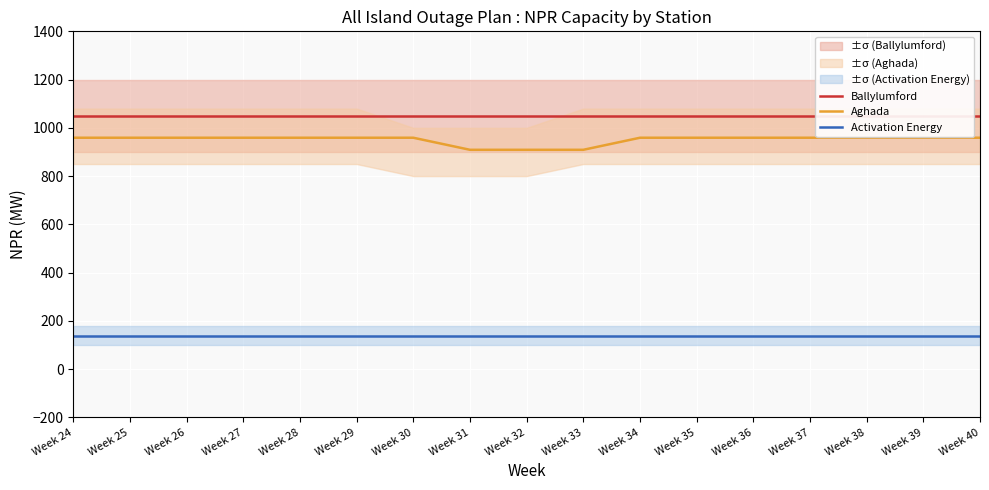

True or false: Activation Energy and Ballylumford intersect in this chart.

False